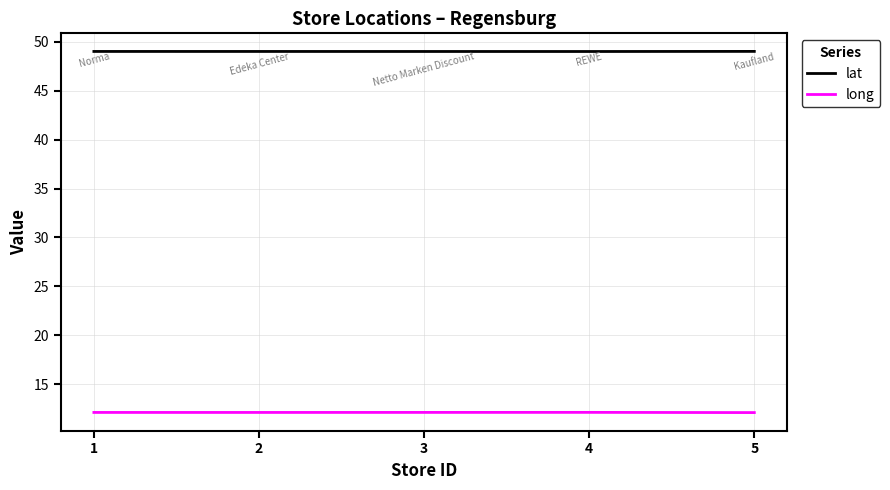

Reading right to left, what are all the values shown in this chart?

lat: 5=49.0	4=49.0	3=49.0	2=49.0	1=49.0
long: 5=12.1	4=12.1	3=12.1	2=12.1	1=12.1